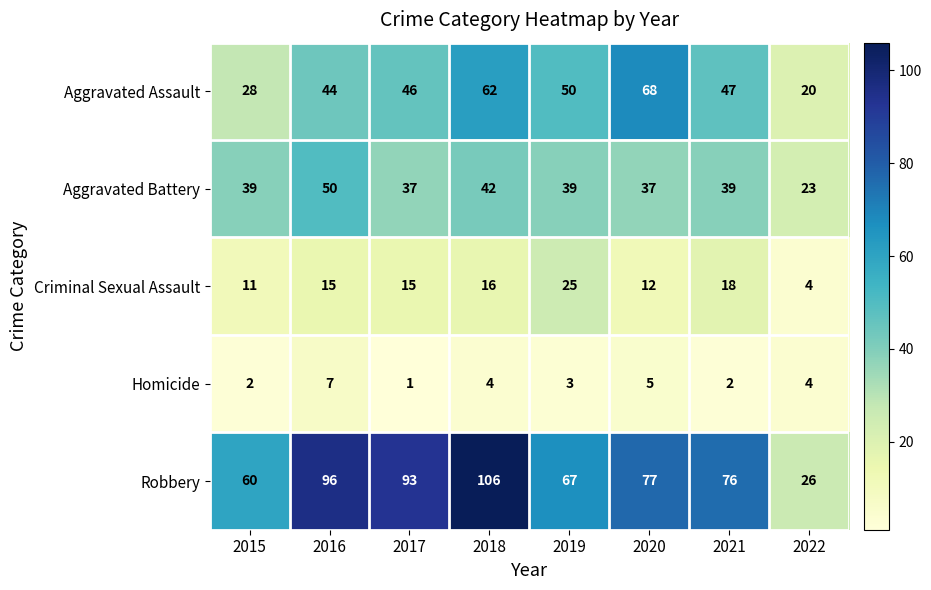

The Aggravated Assault series shows 46 at 2017. True or false?

True